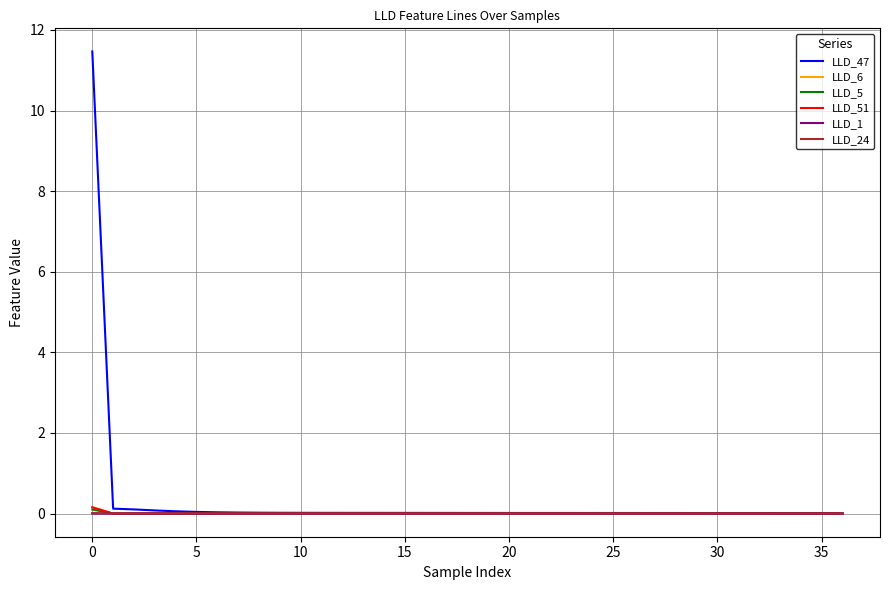

Which series has the widest spread of values?

LLD_47